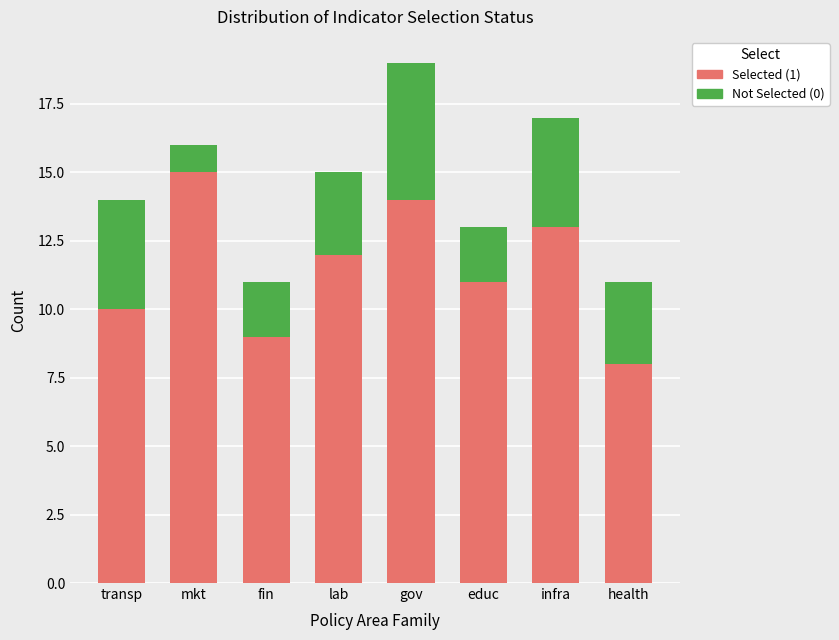

Reading left to right, what are the values for Selected (1)?

10	15	9	12	14	11	13	8